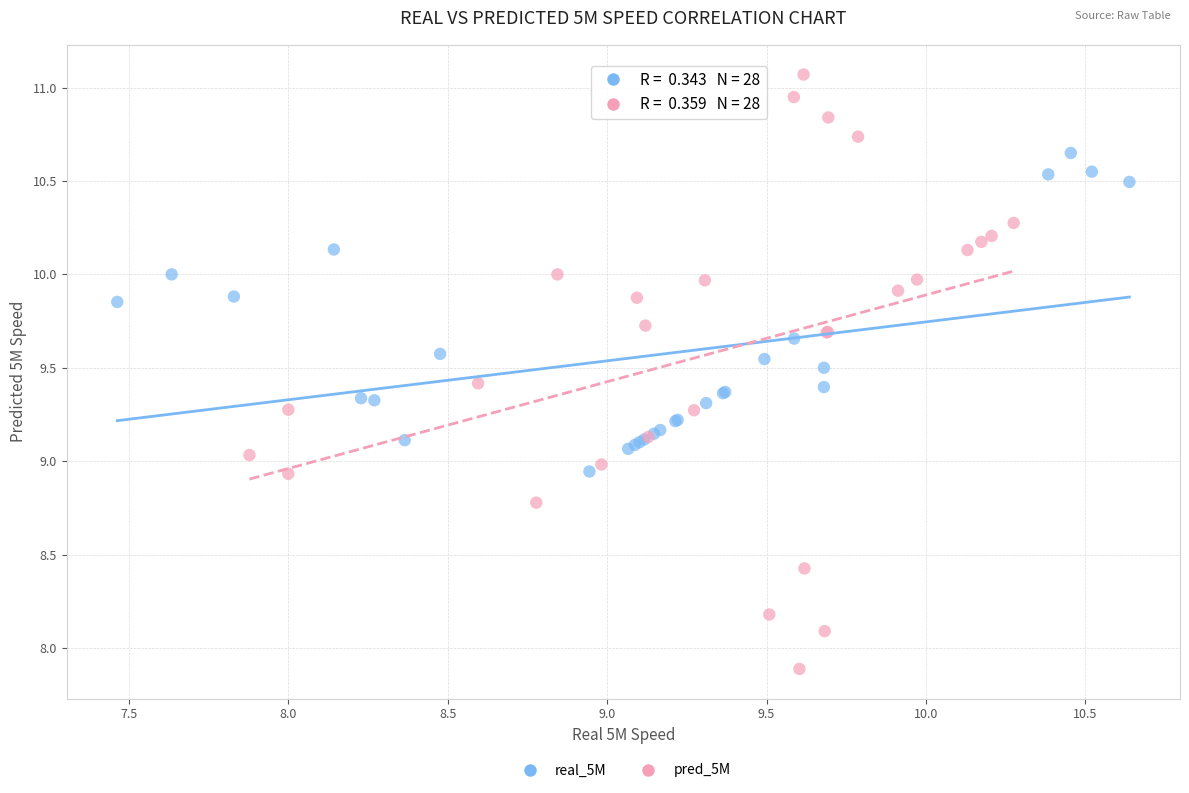

What are all the series names shown in the legend?

real_5M, pred_5M